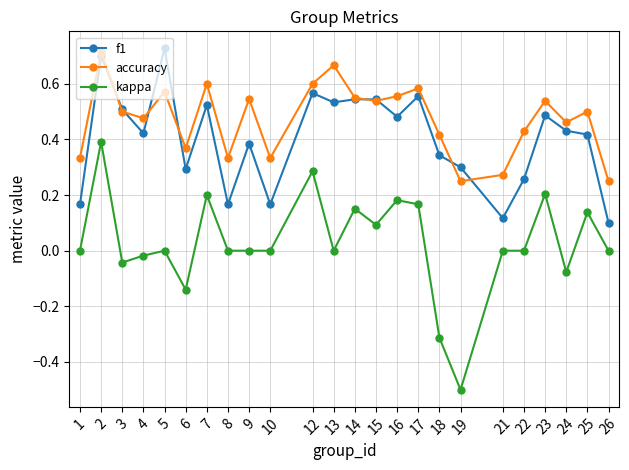

True or false: f1 and kappa cross at least once.

False